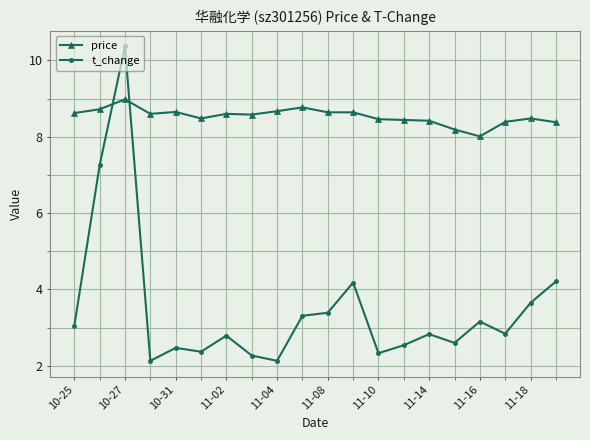

What is the average value of the price series?

8.5